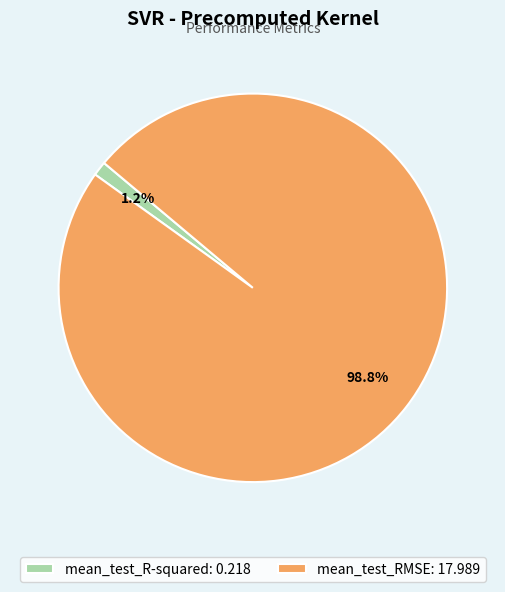

What is the majority slice?

mean_test_RMSE